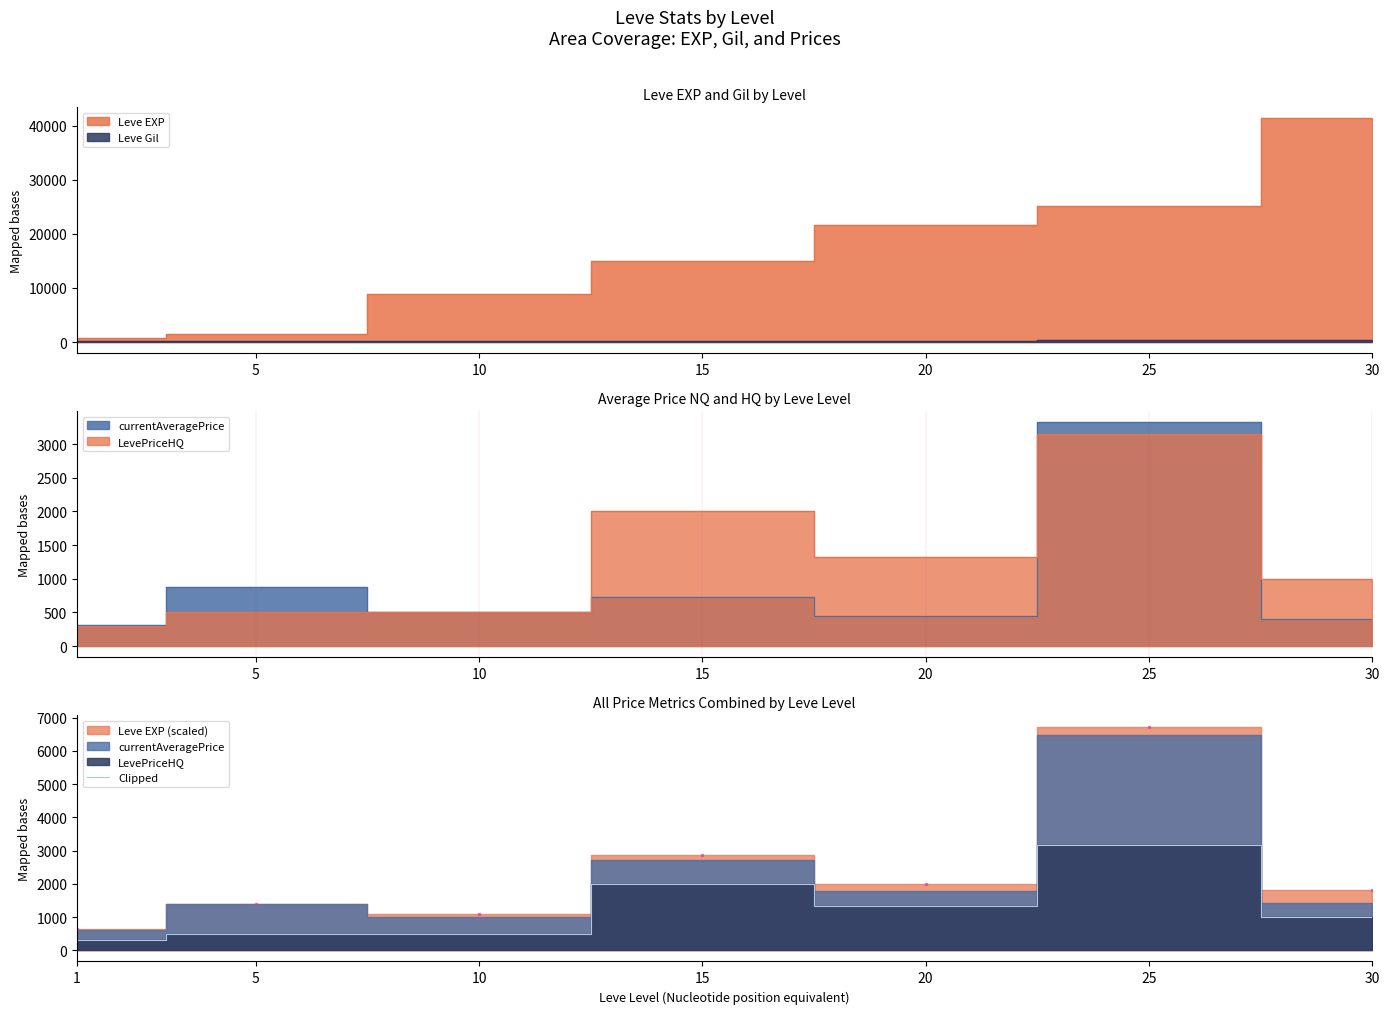

Does the chart have visible grid lines?

No